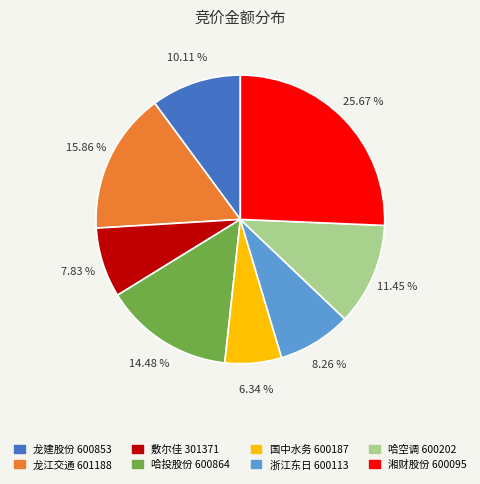

Is the sum of 哈空调 600202 and 龙江交通 601188 greater than half?

No